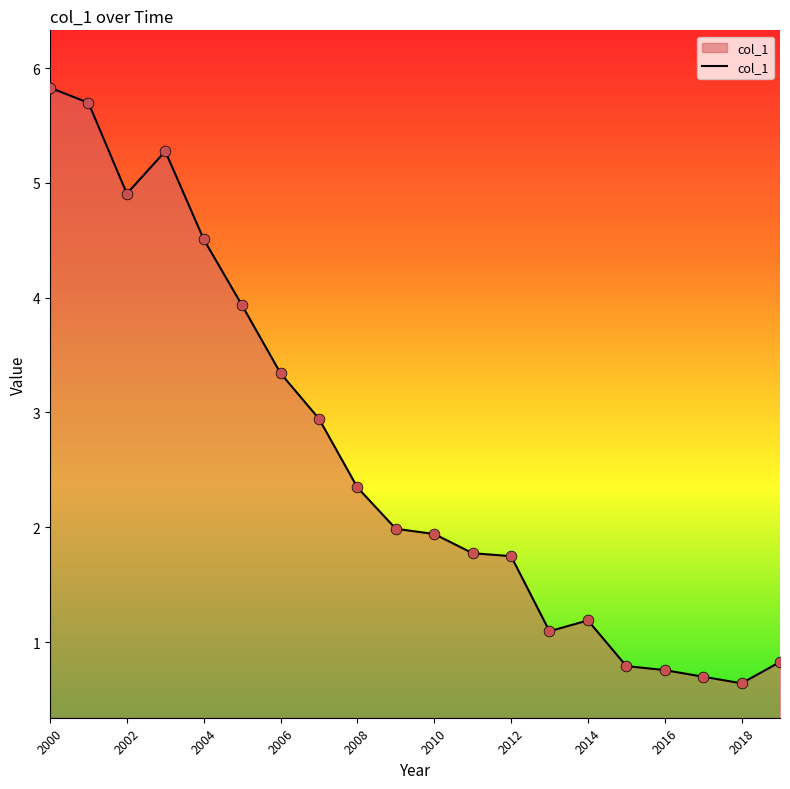

What is the difference between the maximum and minimum values?

5.2